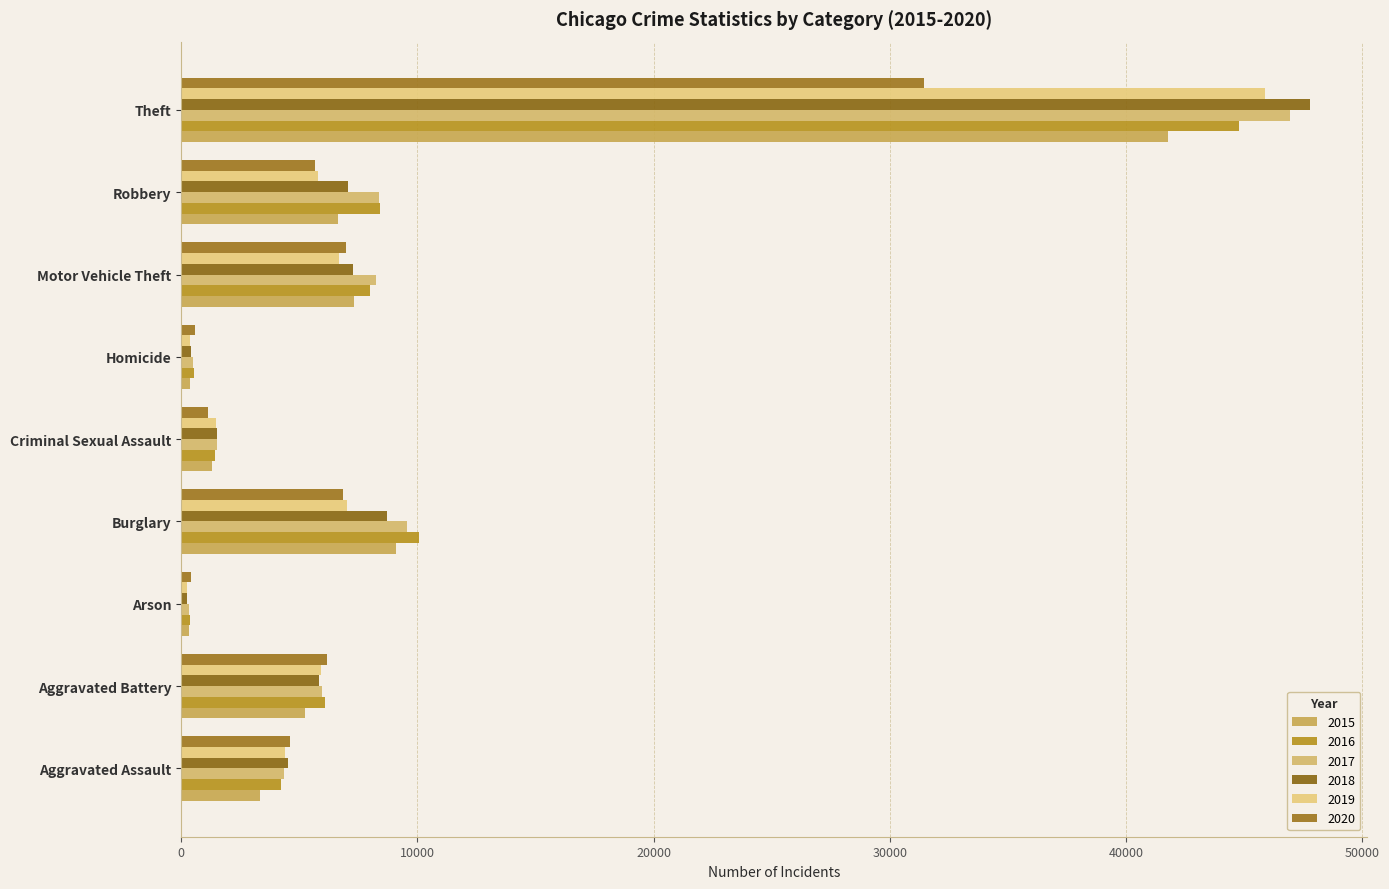

At Criminal Sexual Assault, list the series in order from largest to smallest.

2018, 2017, 2019, 2016, 2015, 2020